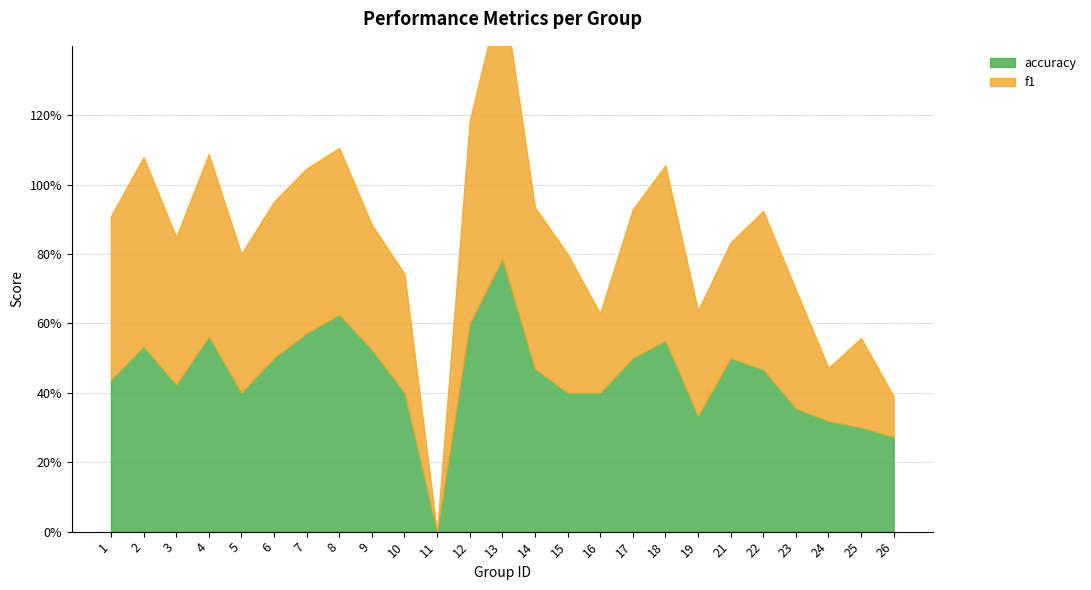

List the series in order of their overall mean, highest first.

accuracy, f1